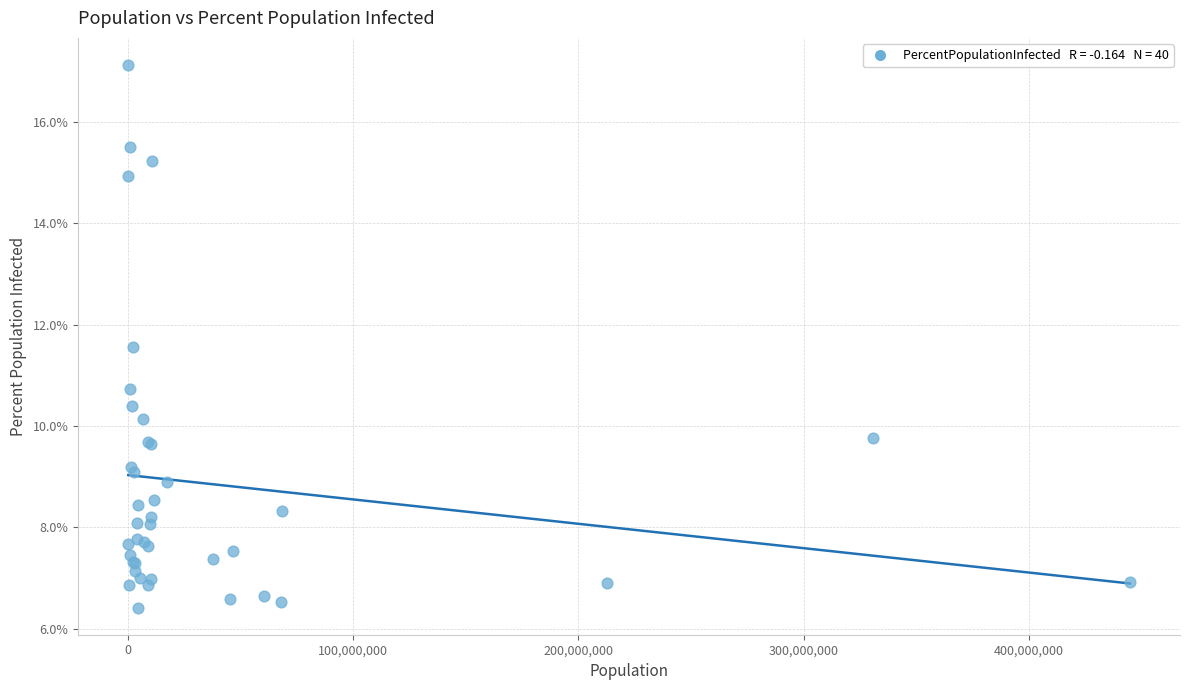

What Y value in the scatter plot is closest to 11?

10.7